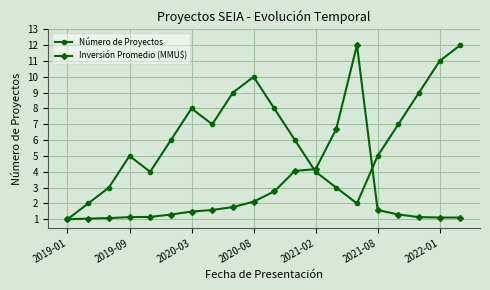

List the series in order of their overall mean, lowest first.

Inversión Promedio (MMU$), Número de Proyectos